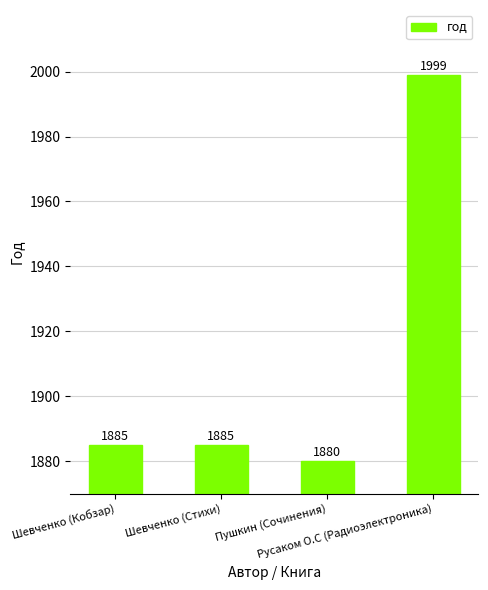

Reading left to right, transcribe all the data shown in this chart.

1885	1885	1880	1999